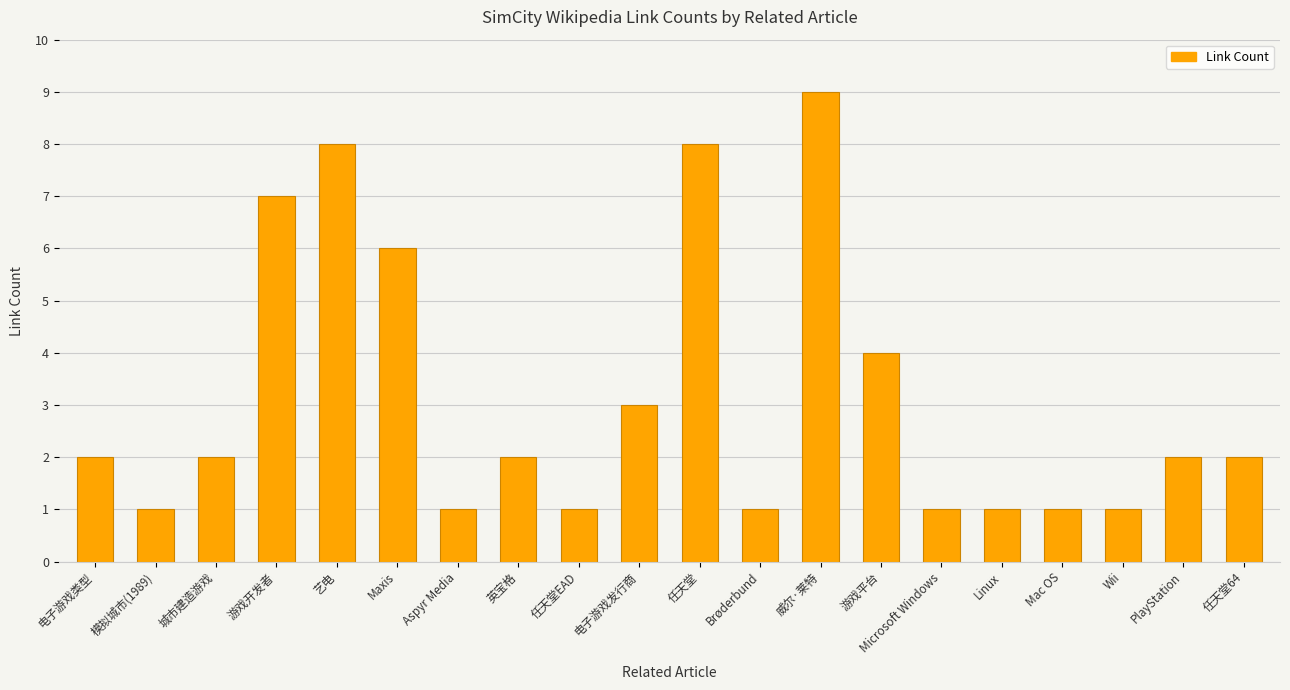

What is the greatest value displayed?

9